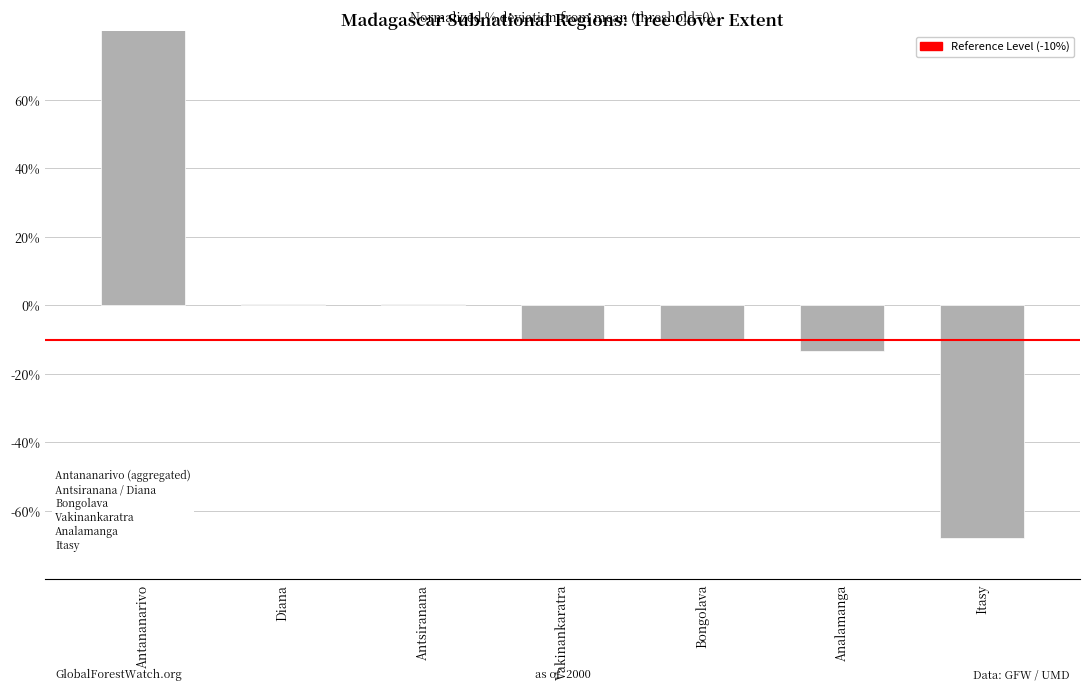

What is the maximum value shown in the chart?

100.6